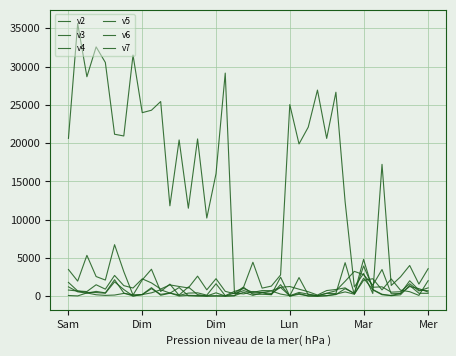

Is this an area chart (filled region under the line)?

No